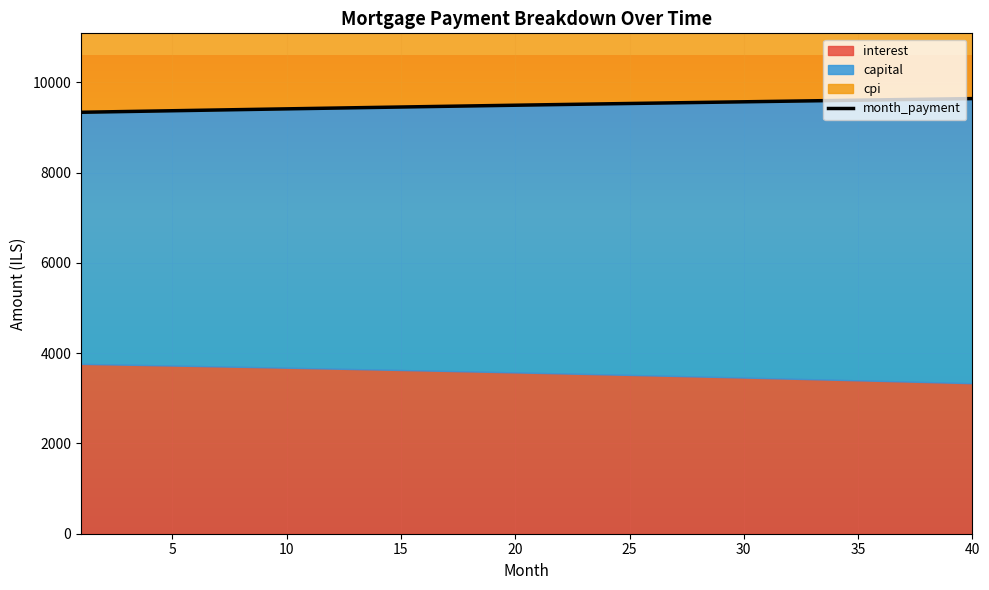

What is the maximum value for month_payment?

9638.0